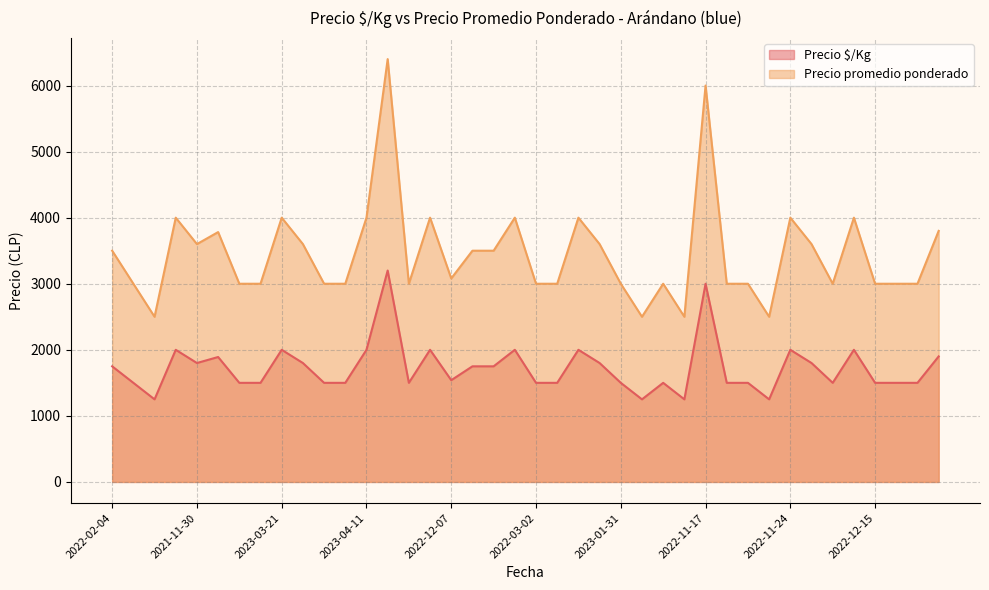

What is the difference between the maximum and minimum values in the Precio $/Kg series?

1950